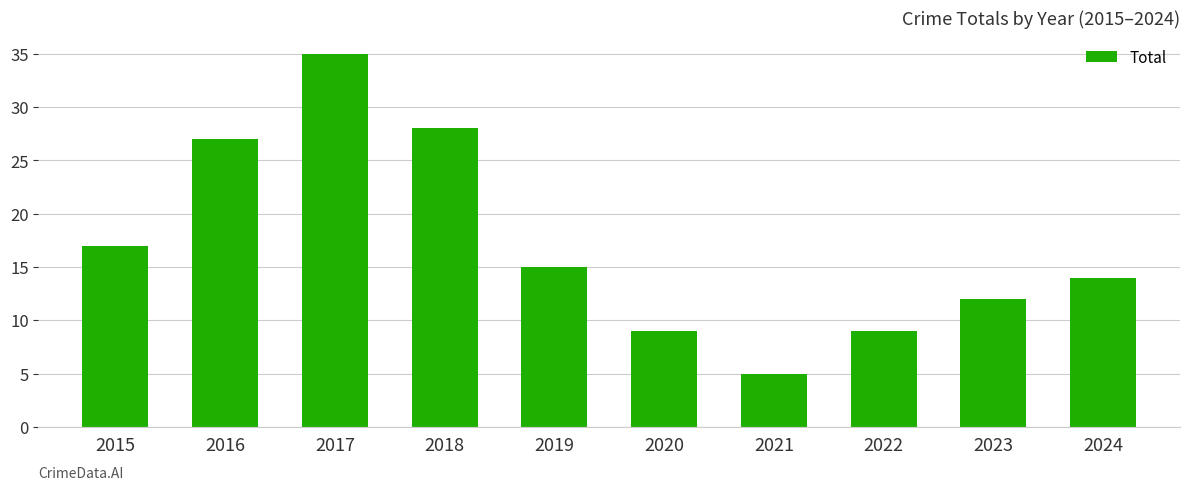

What is the value of the 10th bar from the left?

14